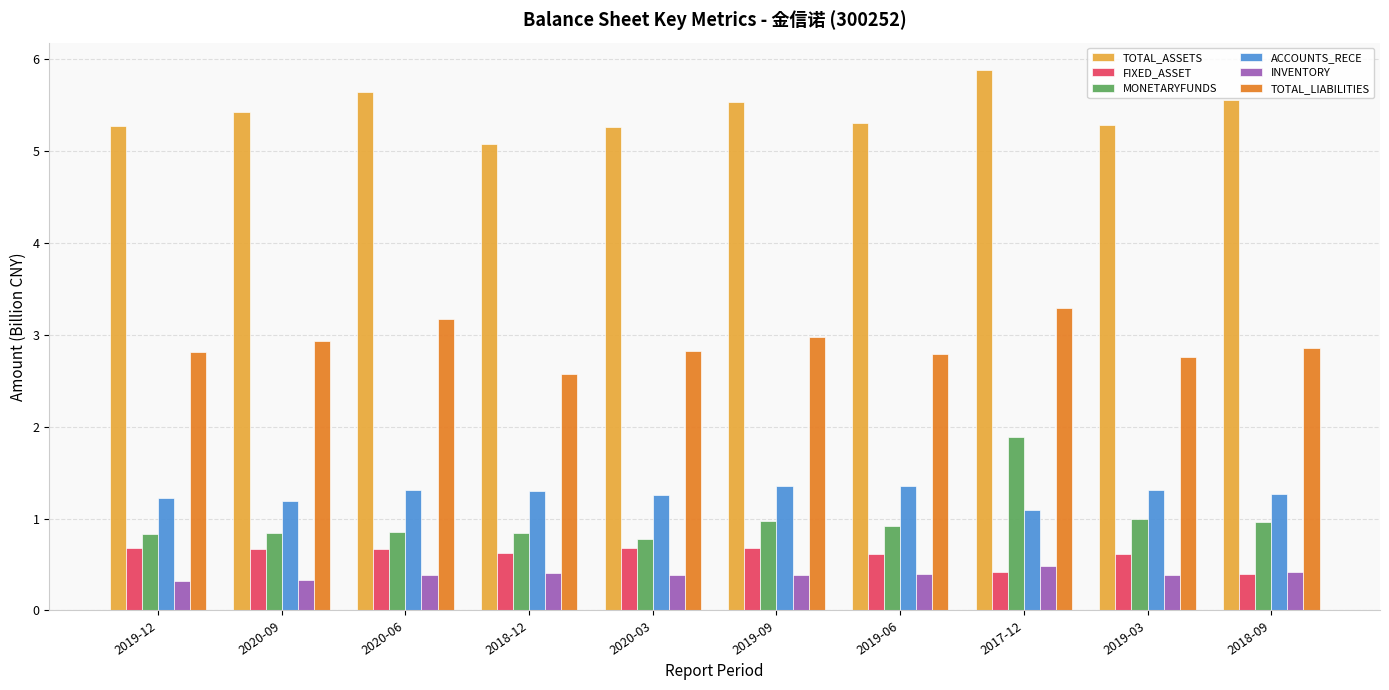

What is the smallest value displayed?

0.3